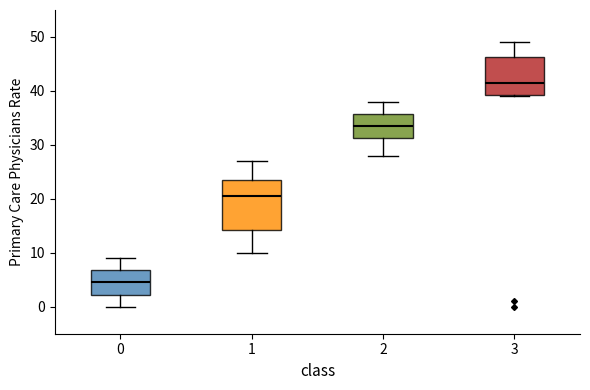

Reading left to right, transcribe this box plot: for each box, give where its median line is, the range the box spans, and where its two whiskers end, as read against the y-axis. The values are not printed on the chart, so give them approximately, as read against the axis.

0: median 5, box 2 to 7, whiskers 0 to 9
1: median 21, box 14 to 24, whiskers 10 to 27
2: median 34, box 31 to 36, whiskers 28 to 38
3: median 42, box 39 to 46, whiskers 39 to 49